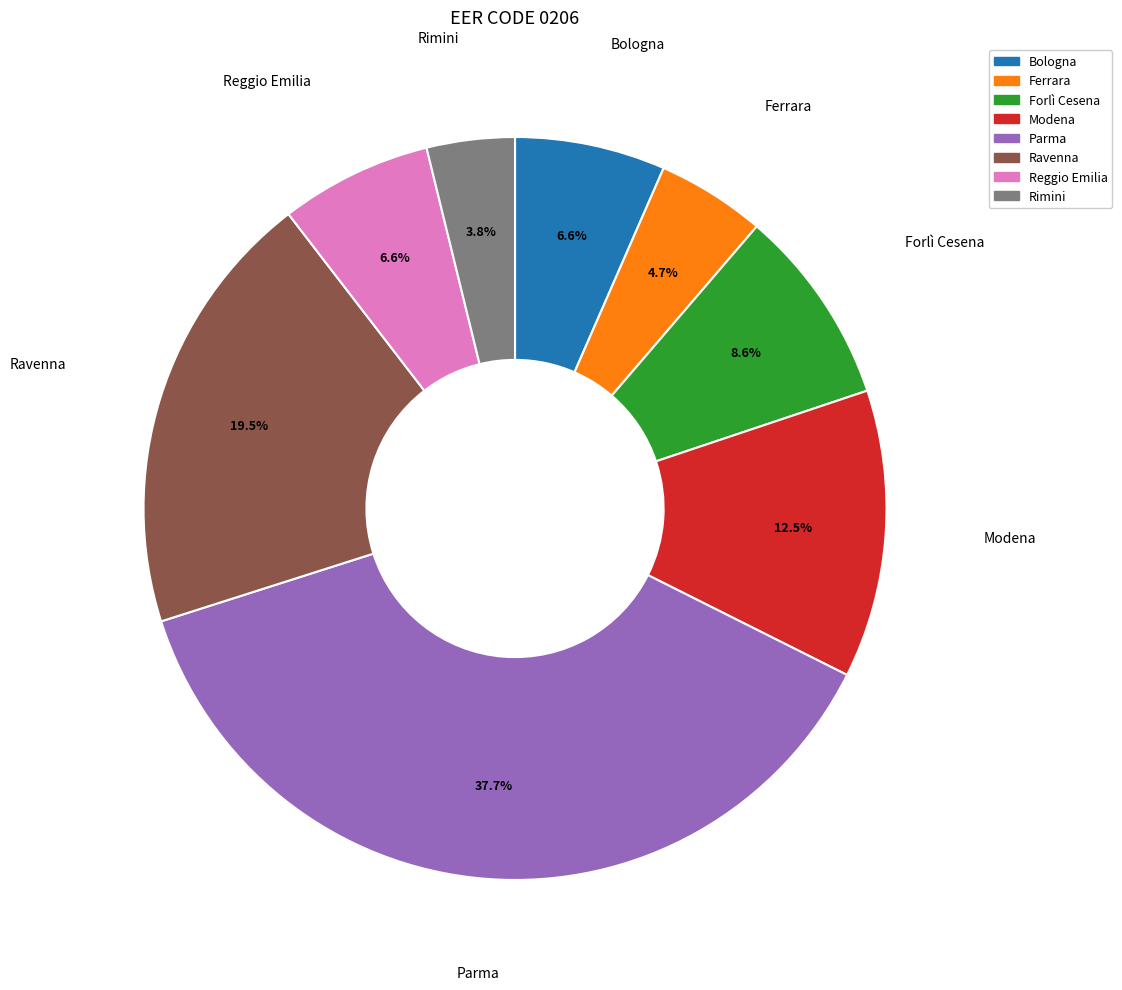

Is there a majority slice in this chart?

No